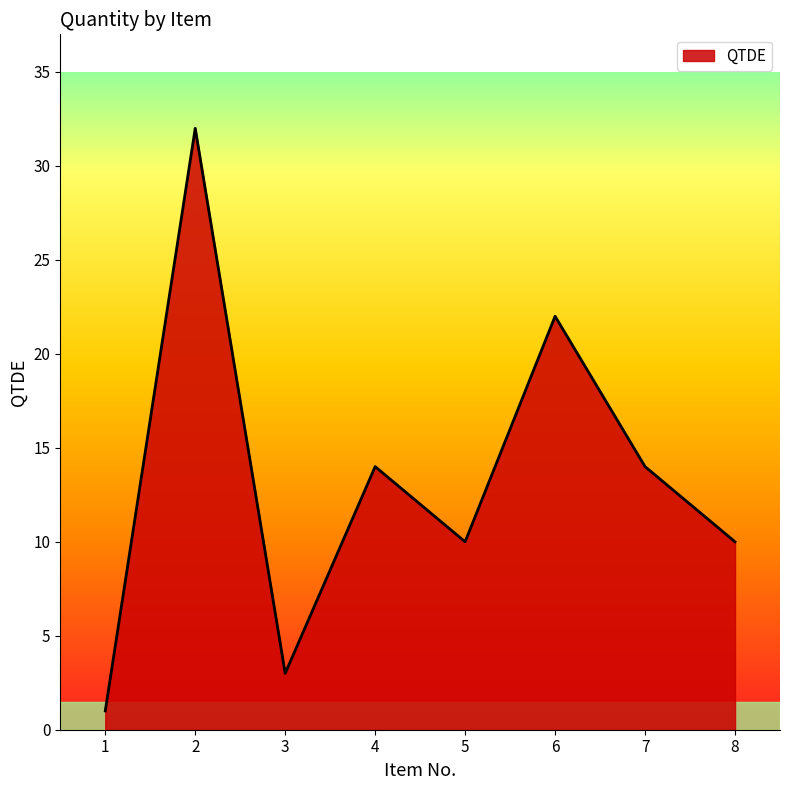

Is it true that the value at 5 is 4?

False